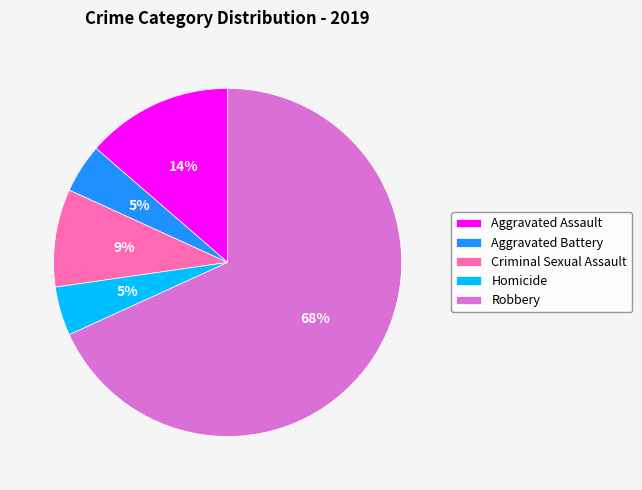

Is the sum of Homicide and Aggravated Assault greater than half?

No